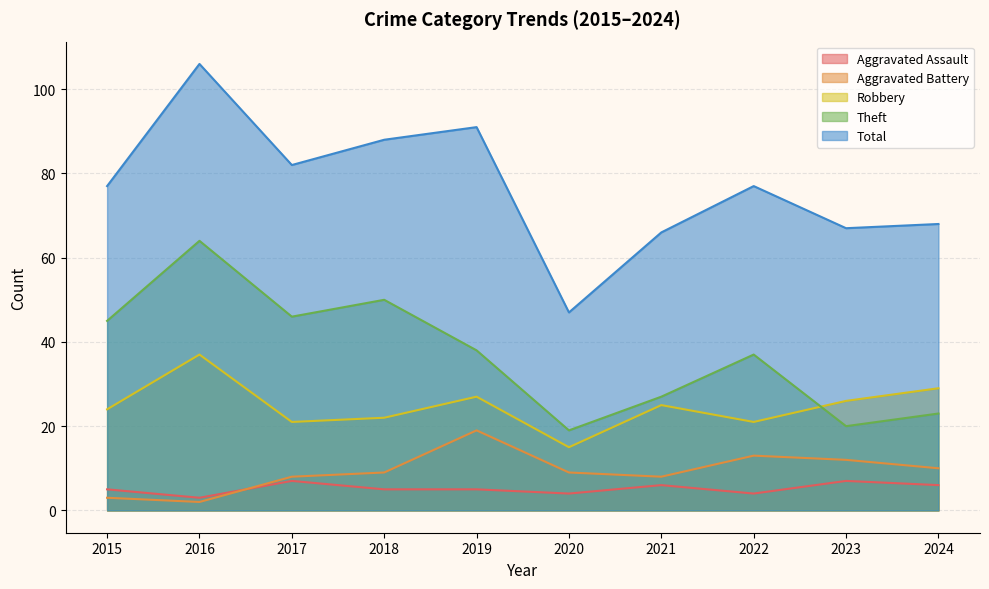

How many data points in Theft are above 38?

4